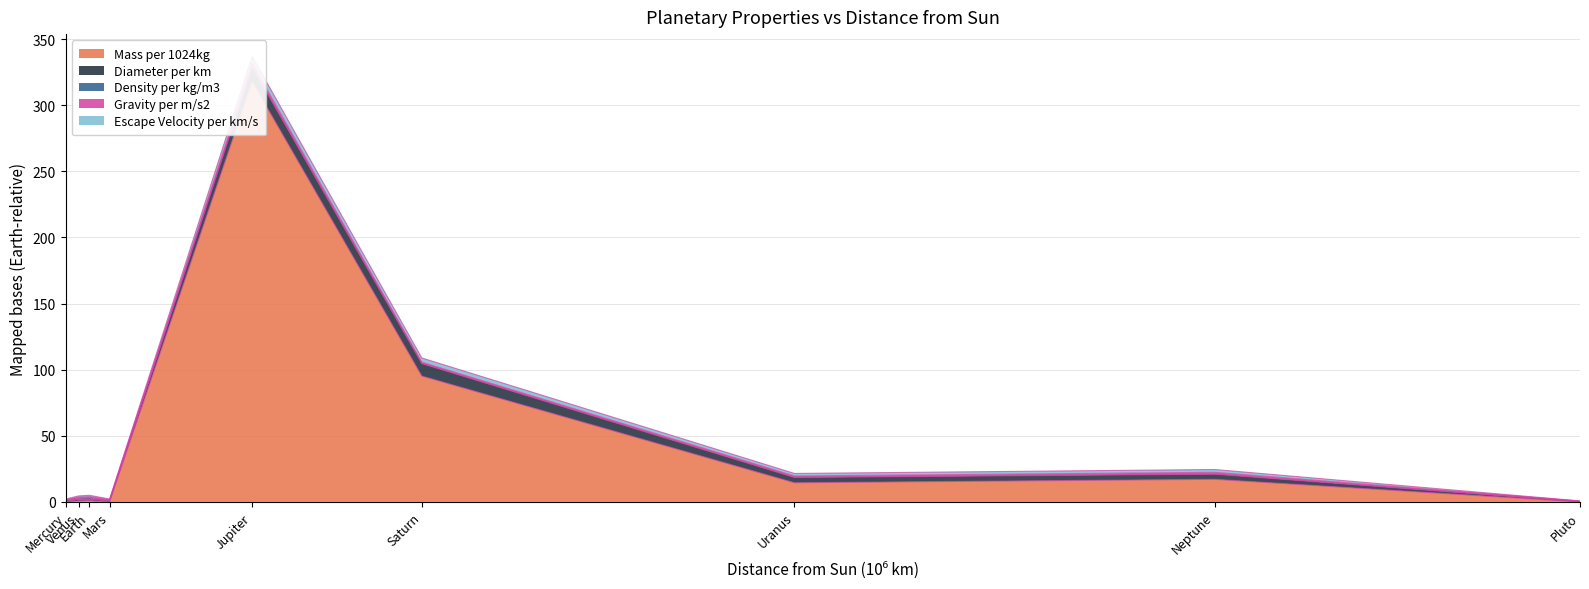

At how many categories does at least one series exceed 16?

3